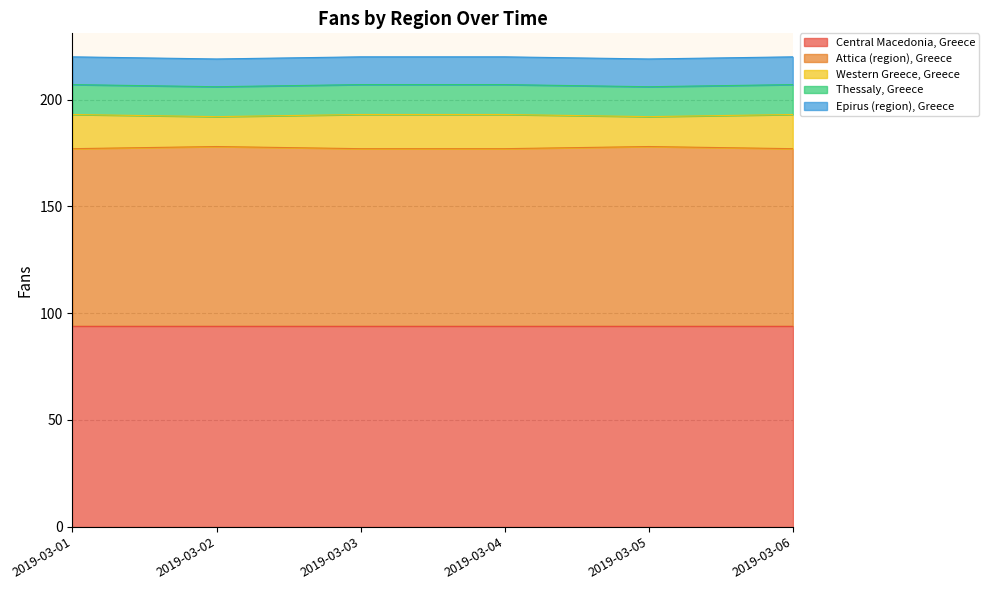

At which label does Central Macedonia, Greece reach its minimum?

2019-03-01